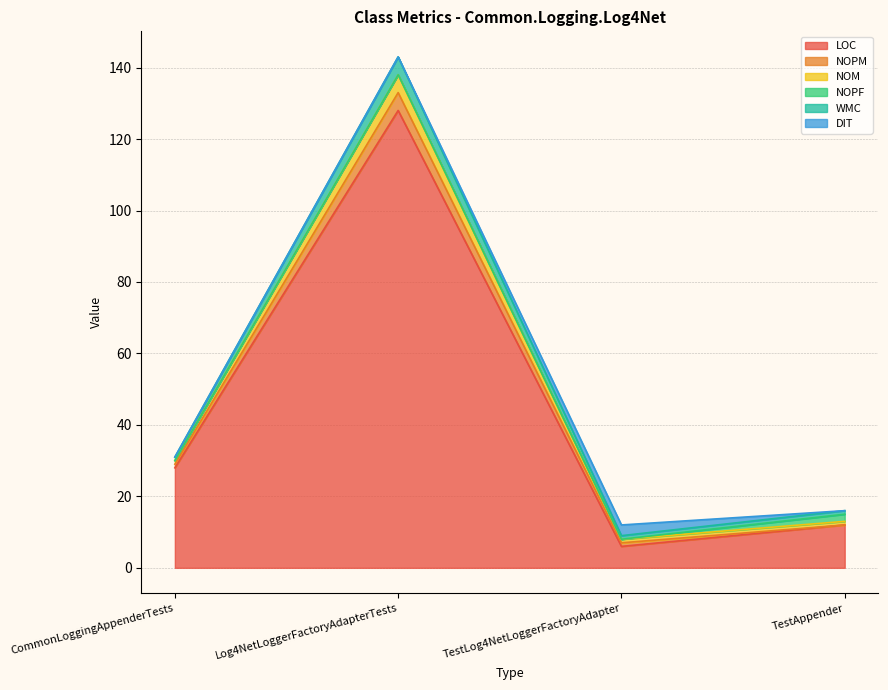

True or false: WMC and NOM cross at least once.

False